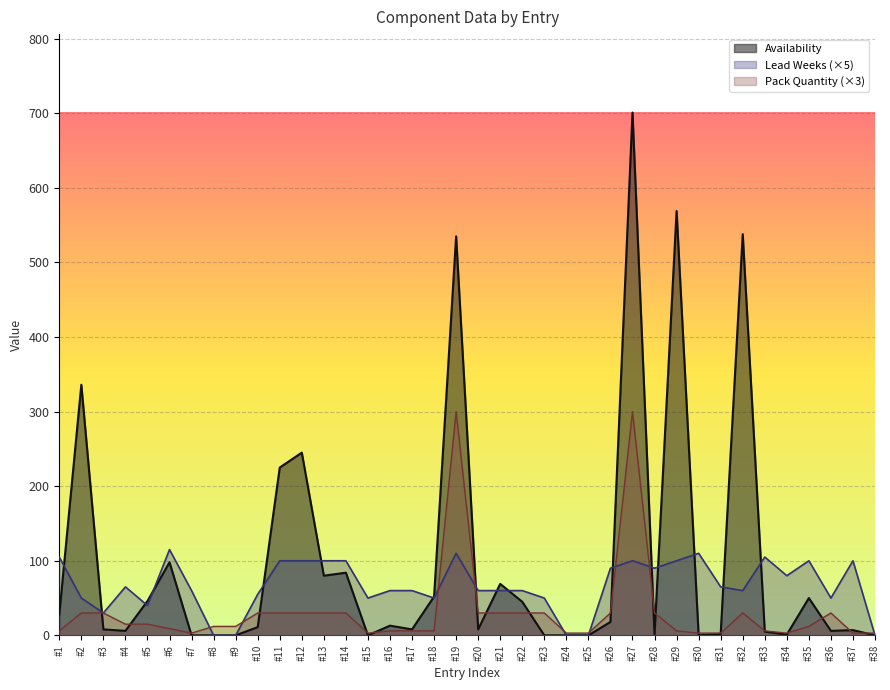

List the series in order of their peak value, highest first.

Availability, Pack Quantity (×3), Lead Weeks (×5)